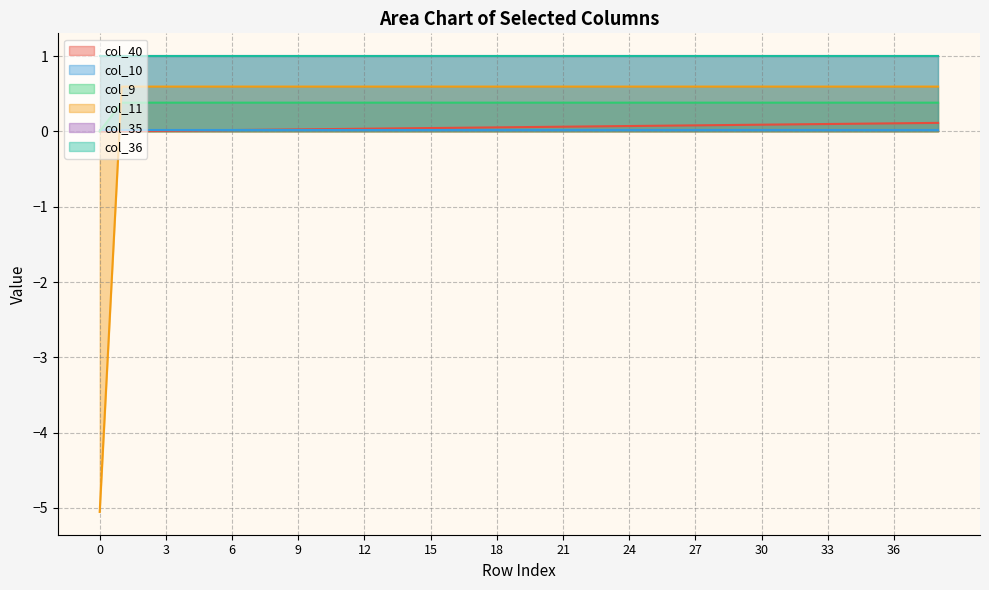

Which has a higher value, 4 or 27?

27